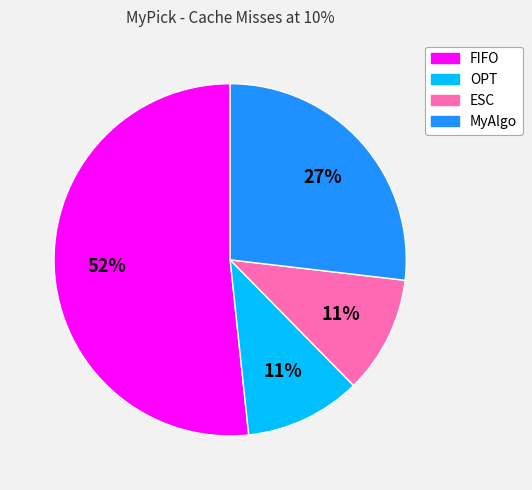

Is it true that FIFO is 52% of the pie?

True